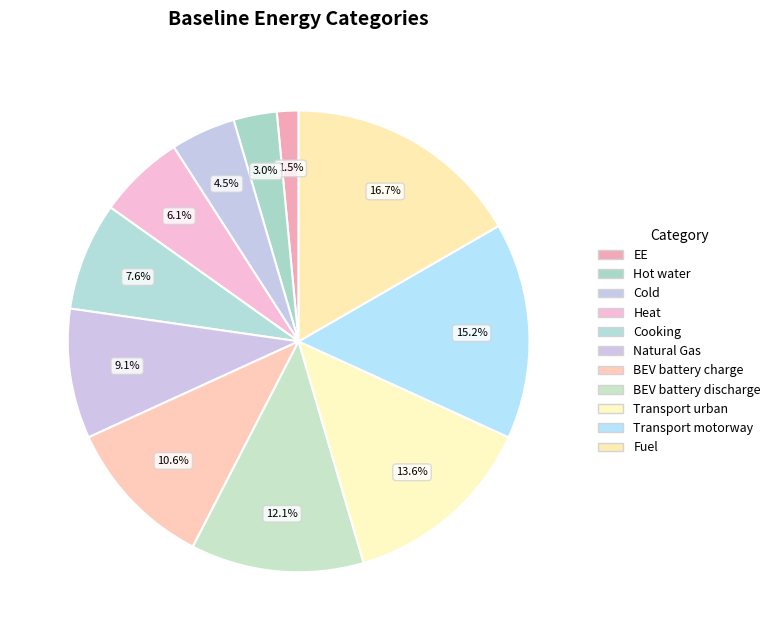

Count the number of slices in the pie.

11